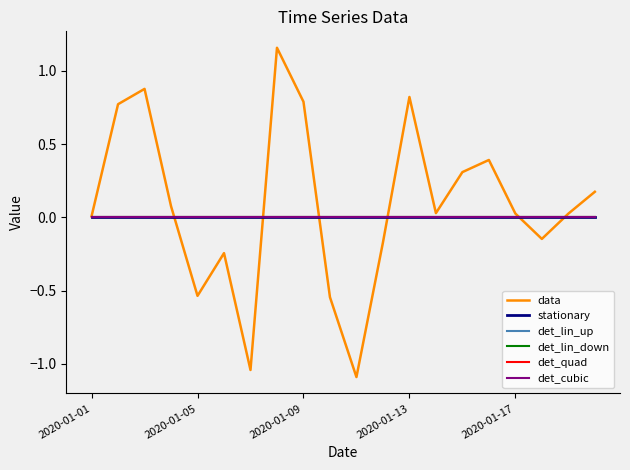

What is the maximum value shown in the chart?

1.2